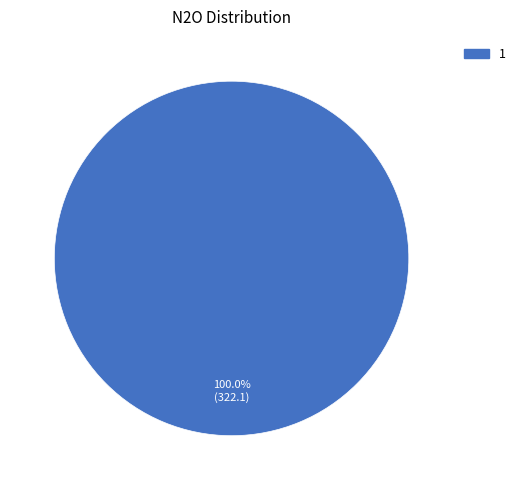

Does any single category account for the majority?

Yes